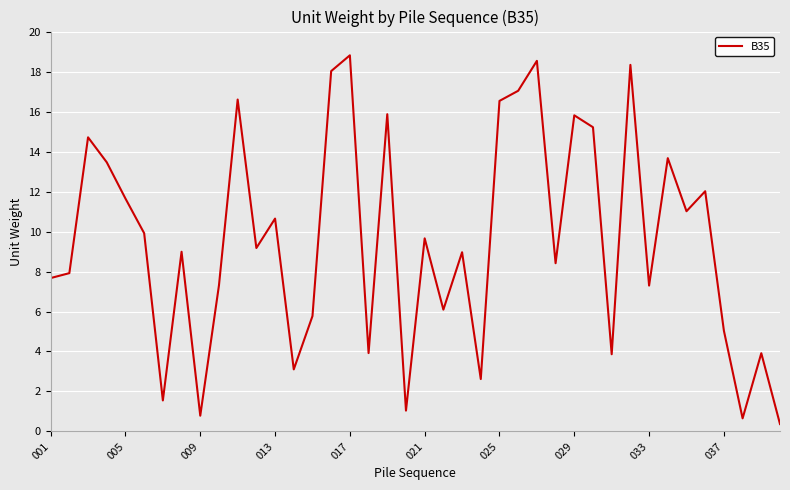

What is the maximum value shown in the chart?

18.8